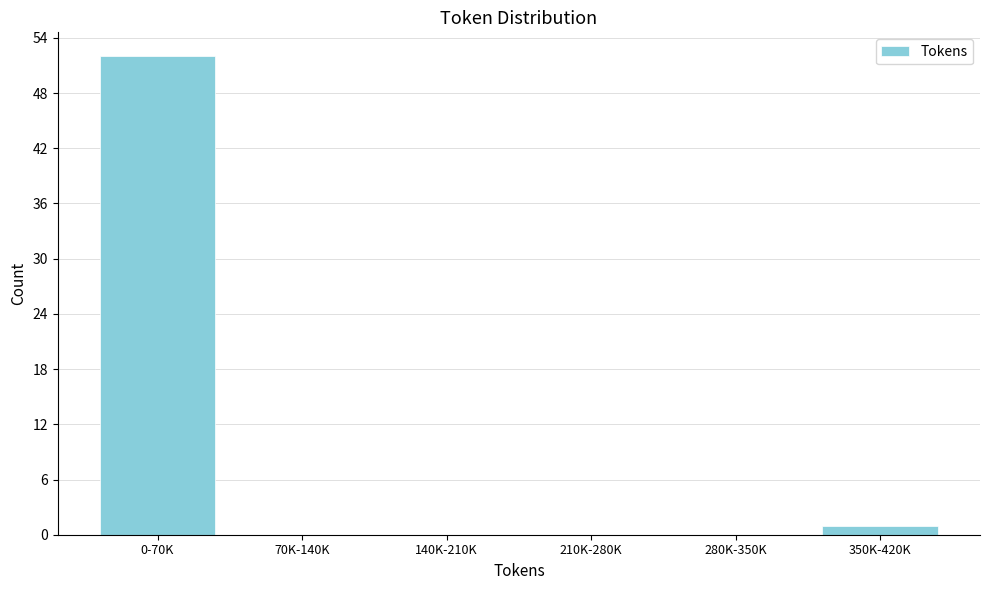

What is the sum of all values?

53